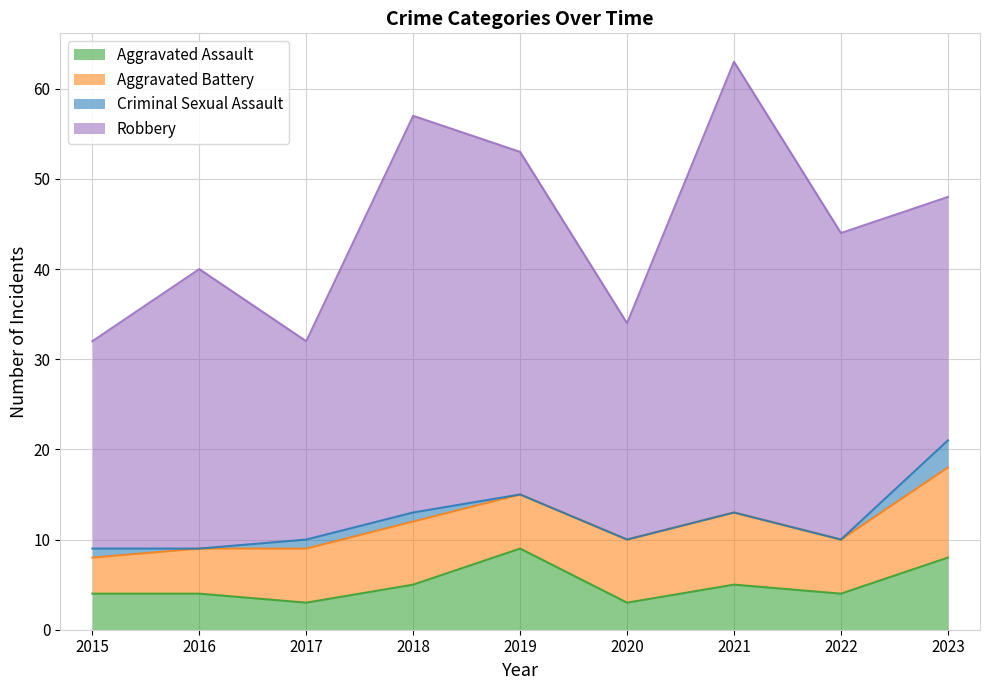

What is the value of the Robbery point at the 6th from the left?

24